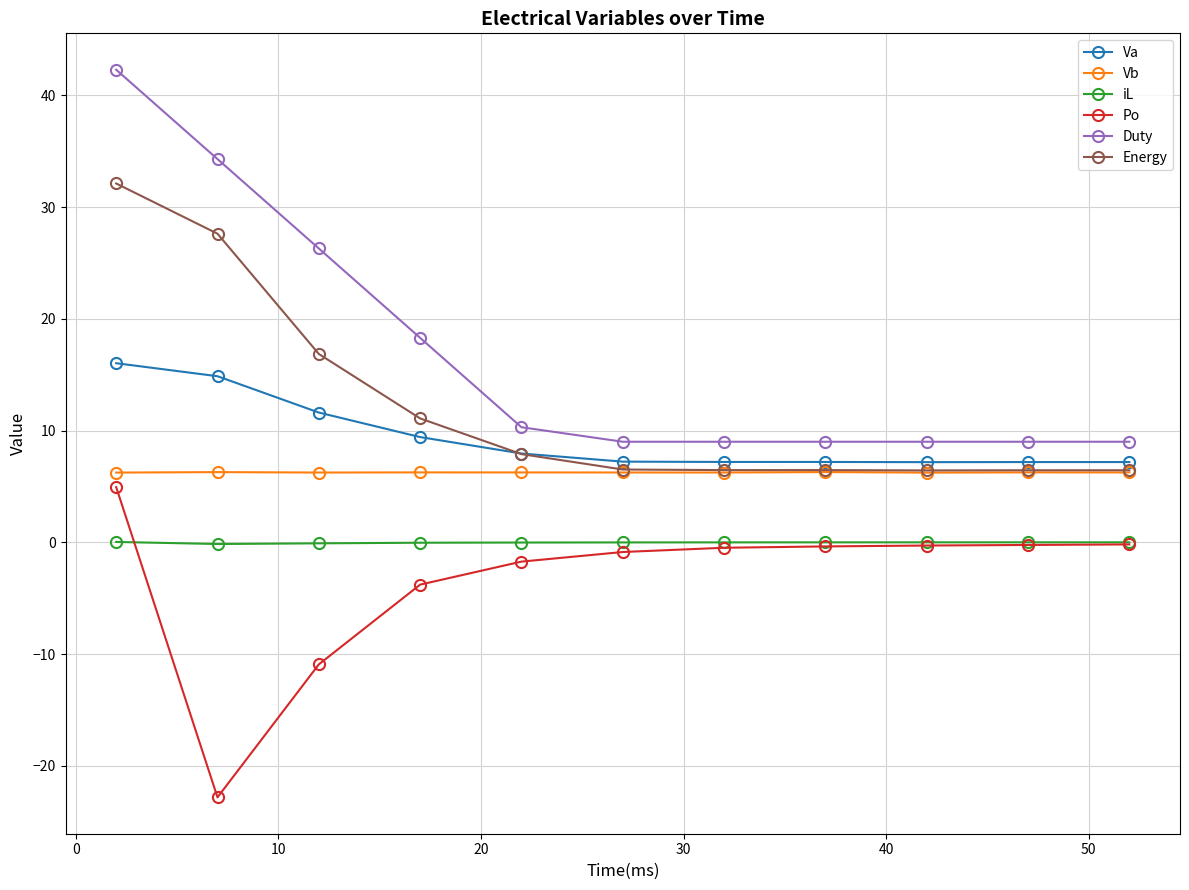

True or false: Vb and Duty intersect in this chart.

False